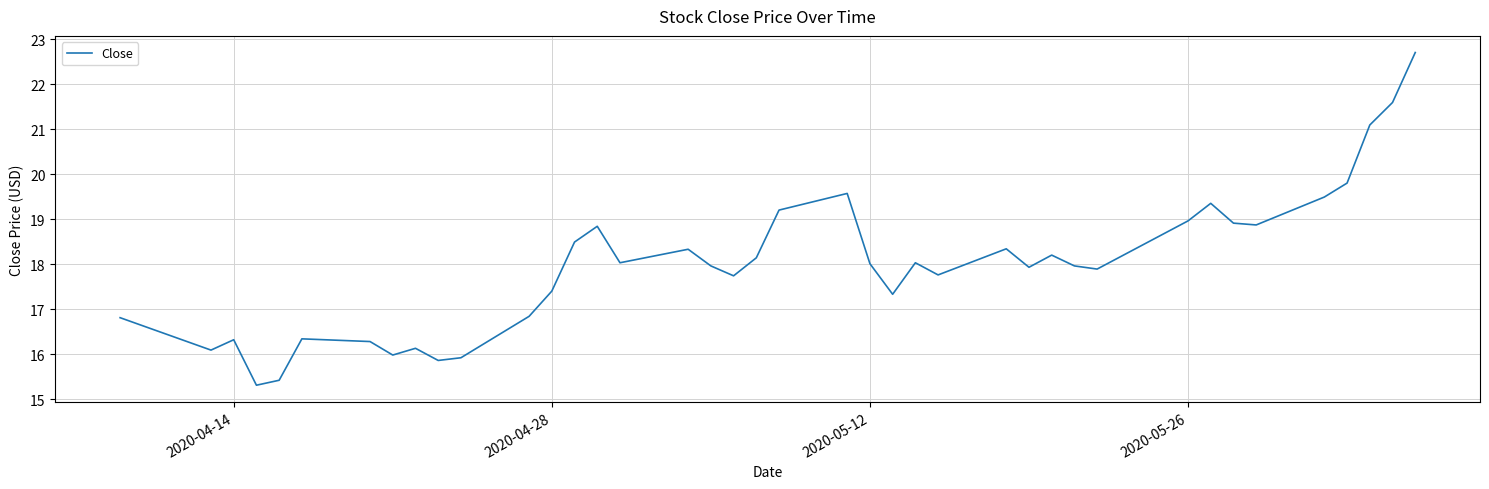

What is the difference between the maximum and minimum values?

7.4